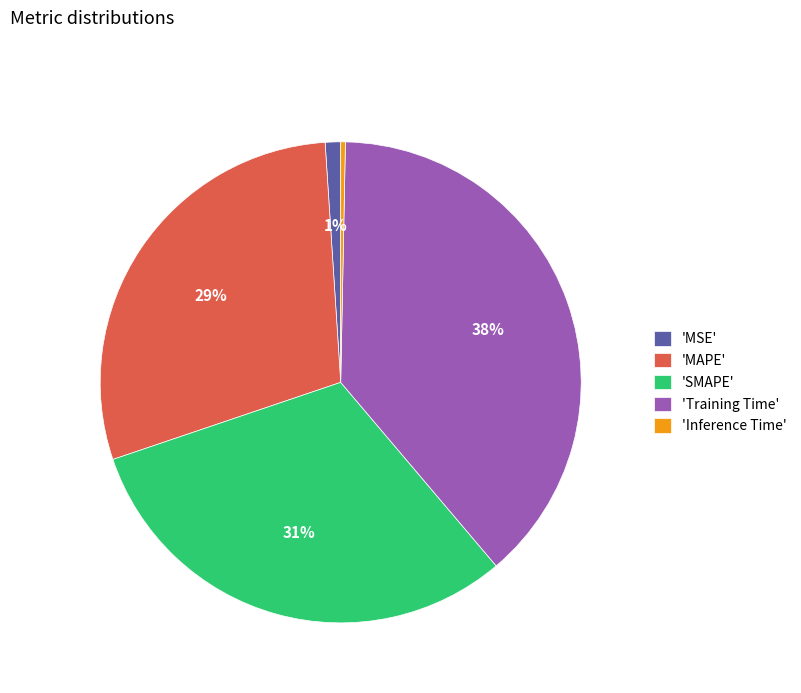

Which has a higher value, 'Inference Time' or 'MSE'?

'MSE'